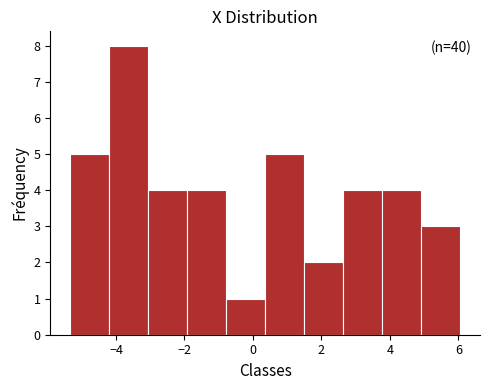

Over which range of the x-axis is the bar tallest?

-4.2 to -3.0